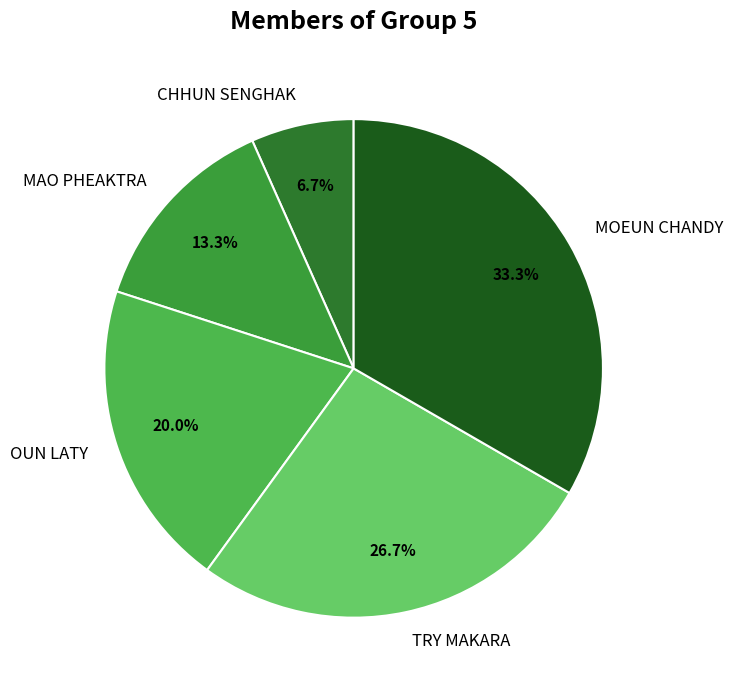

Is there a majority slice in this chart?

No